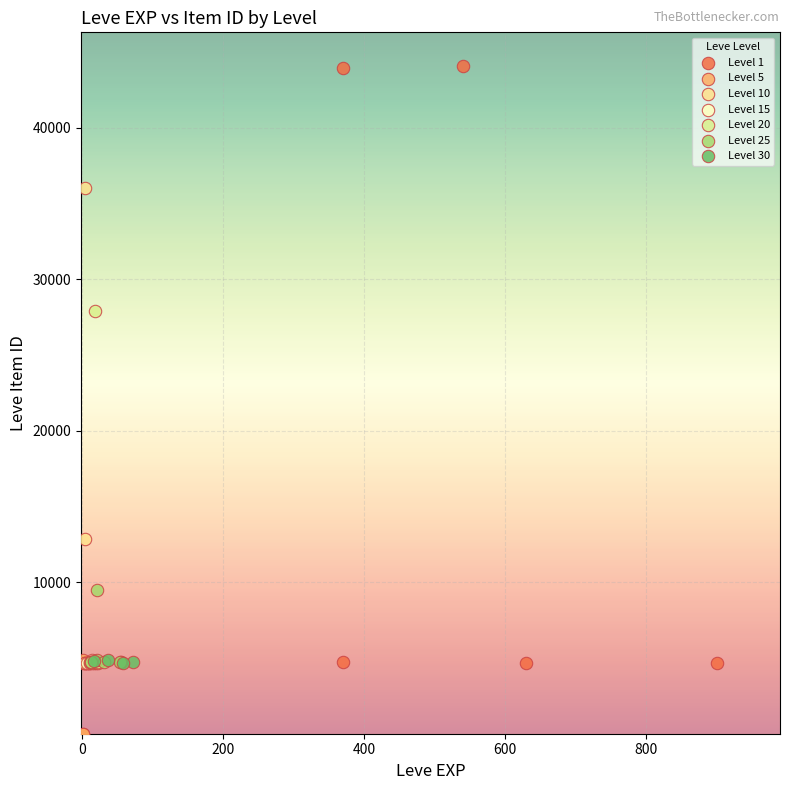

Which series has the largest Y range (max minus min)?

Level 1